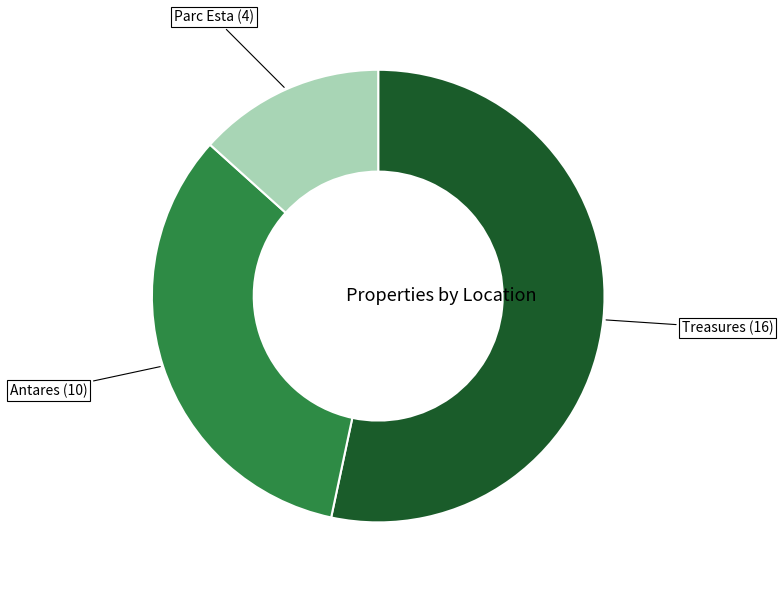

Is Treasures the majority of the pie?

Yes